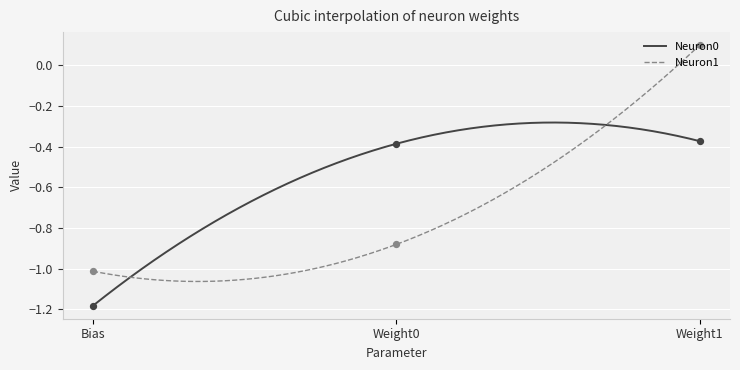

Is the value of Neuron0 at Weight0 greater than the value of Neuron1 at Weight0?

Yes